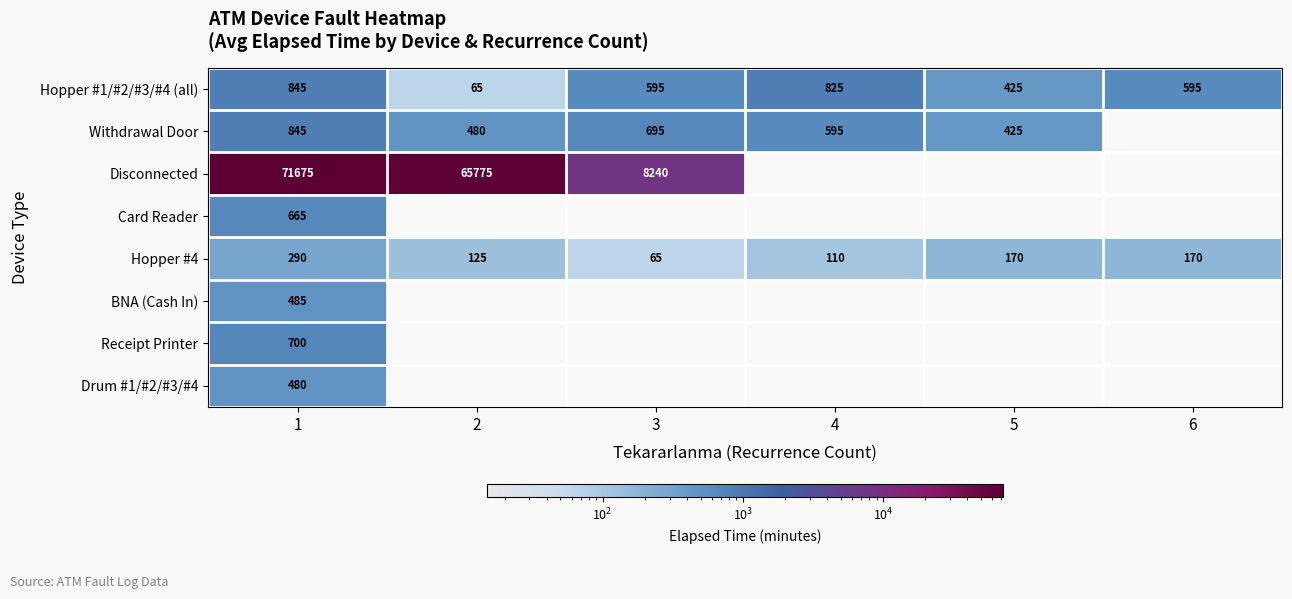

The Disconnected series shows 71675 at 1. True or false?

True